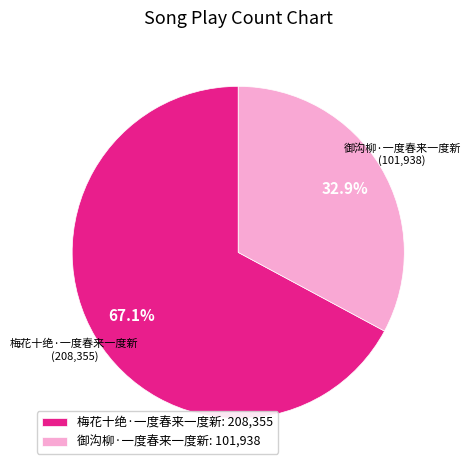

Combined, do 梅花十绝·一度春来一度新 and 御沟柳·一度春来一度新 account for over 50%?

Yes